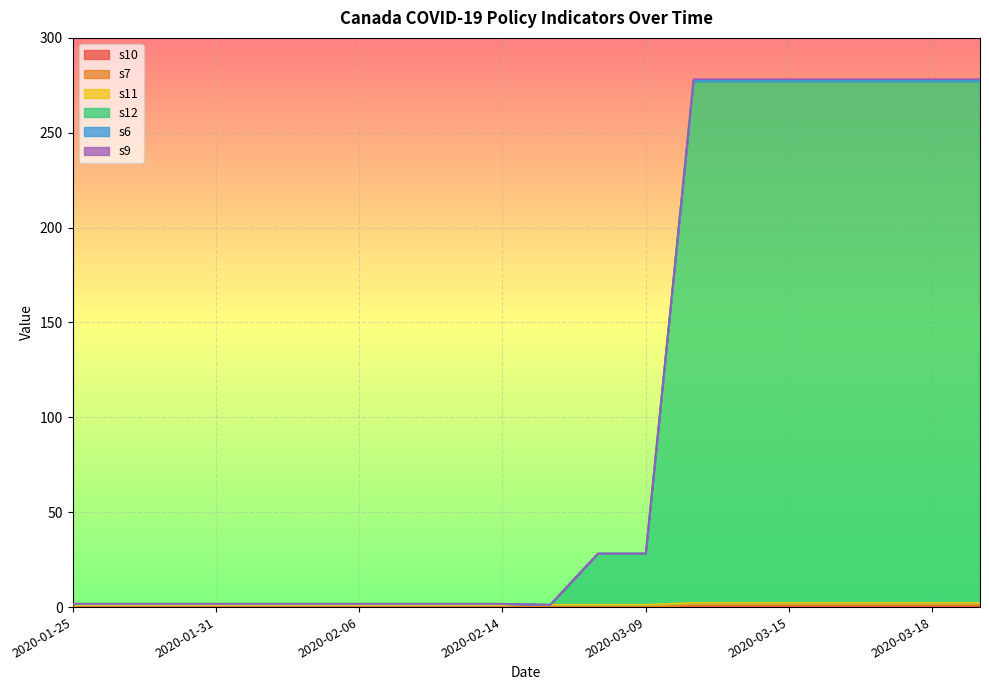

Which label corresponds to the smallest value in the chart?

2020-01-25